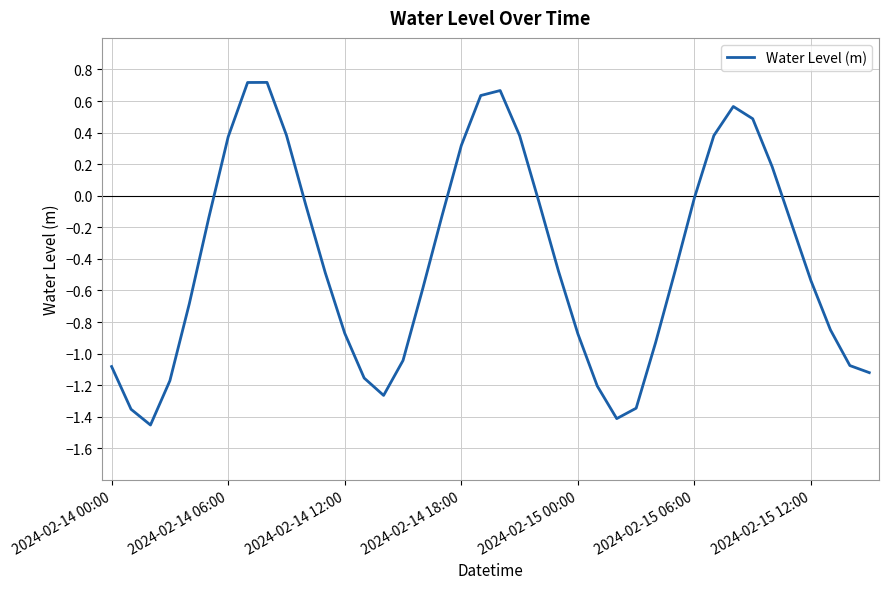

What is the difference between the maximum and minimum values?

2.2